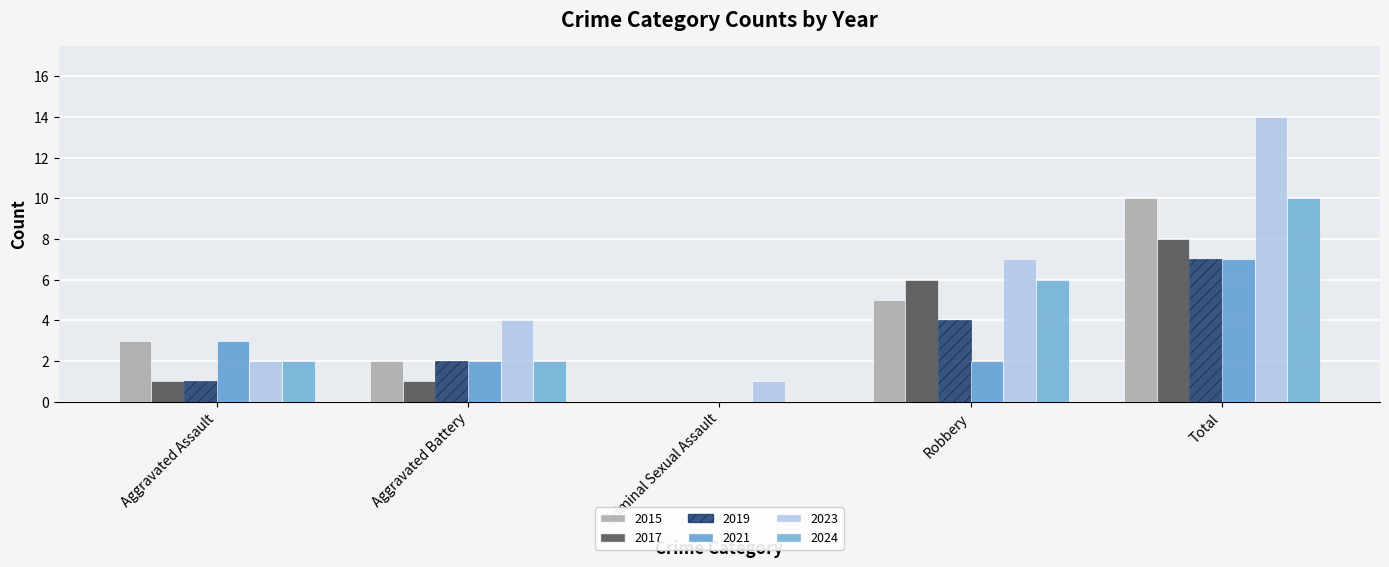

How many categories are shown in the chart?

5